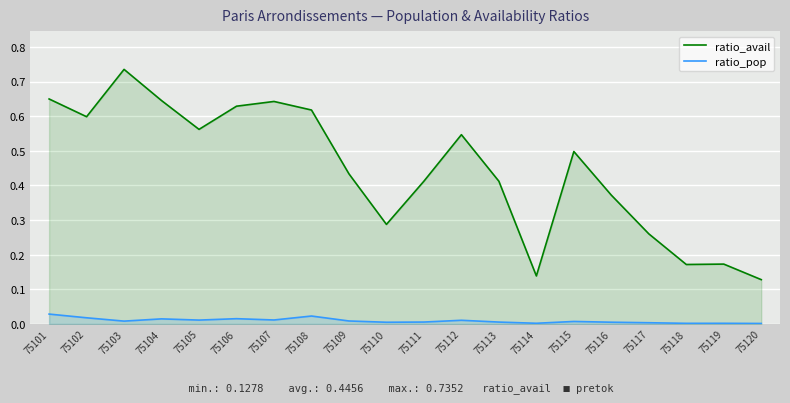

List the series in order of their peak value, lowest first.

ratio_pop, ratio_avail